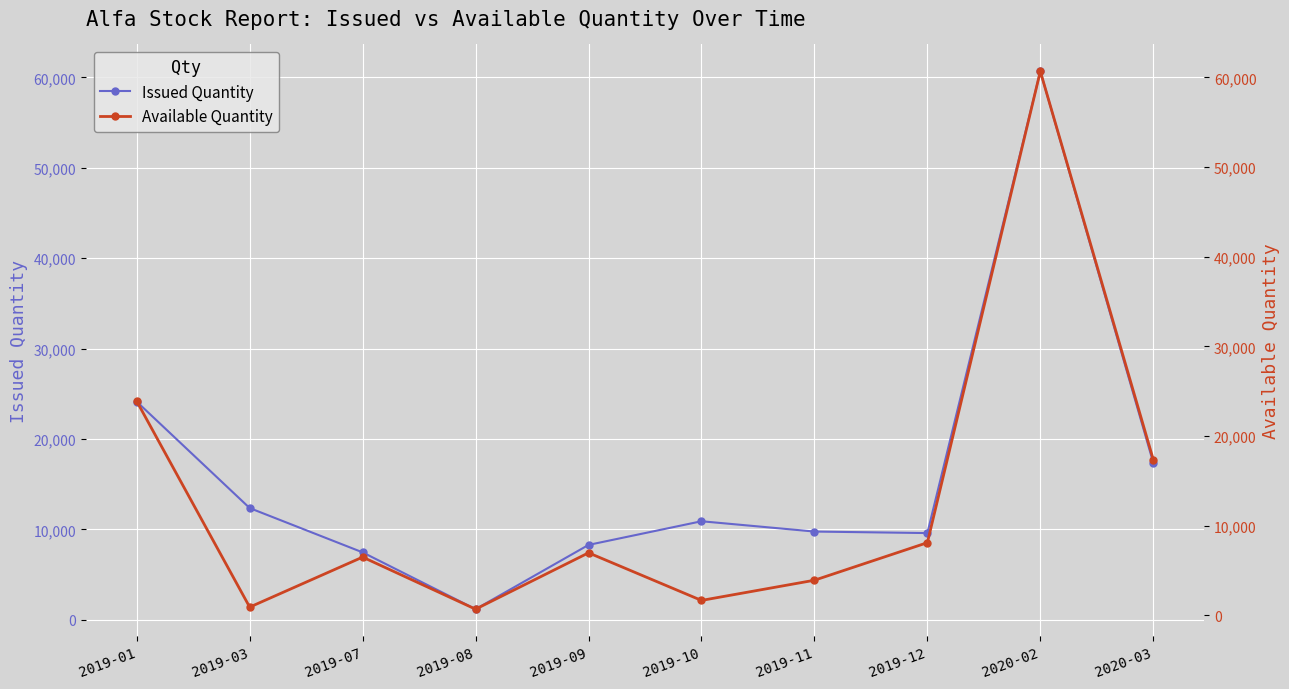

How many data points in Available Quantity are less than 6967?

5